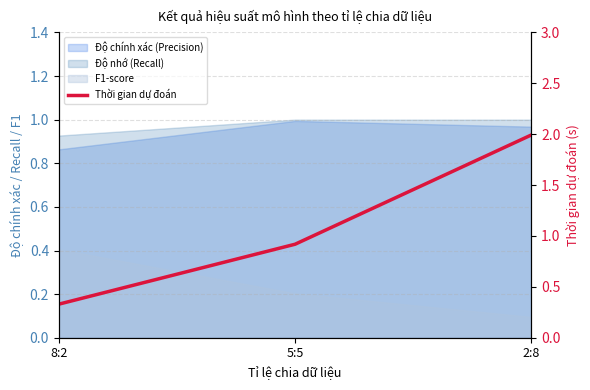

What is the sum of the values at 8:2 and 2:8?

2.3